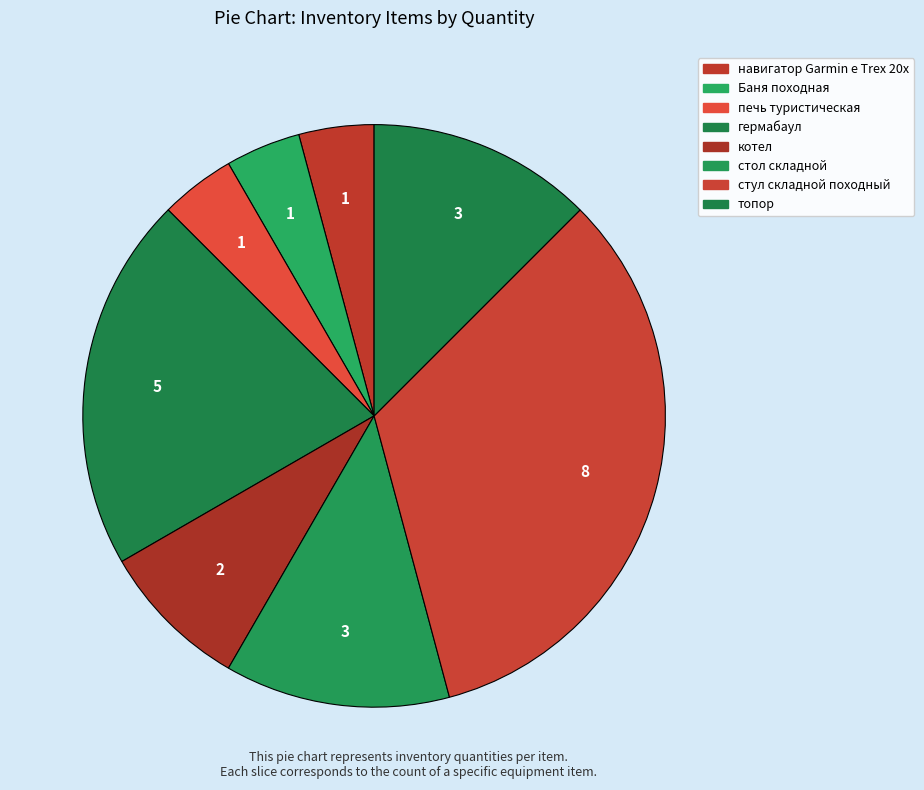

How many slices are in this pie chart?

8